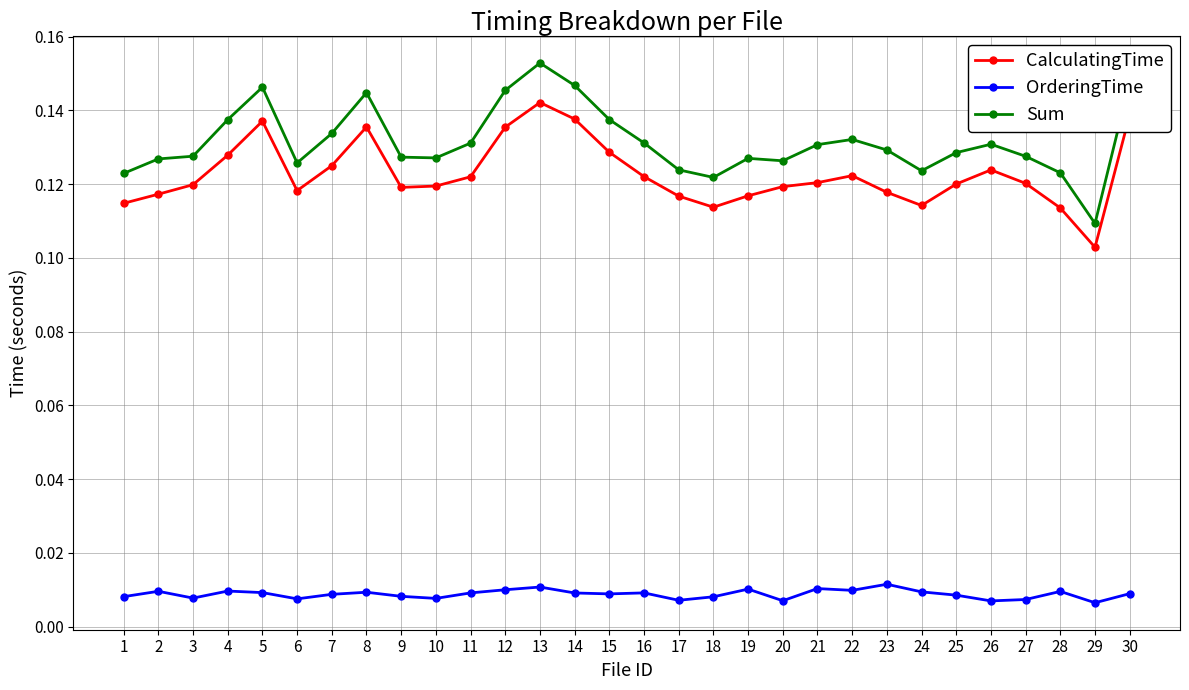

What is the total value across all series at 13?

0.3